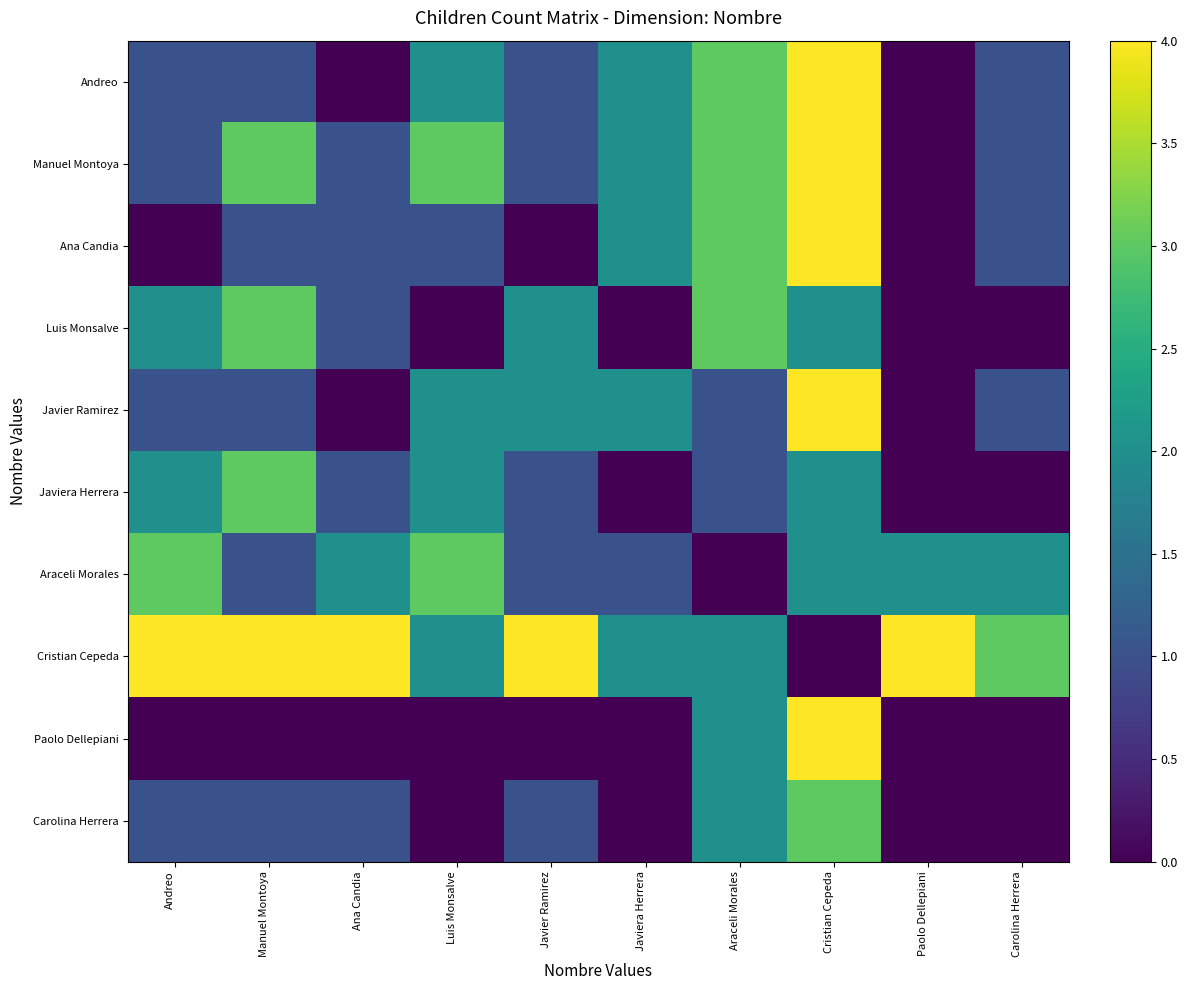

Which series has the widest spread of values?

Andreo